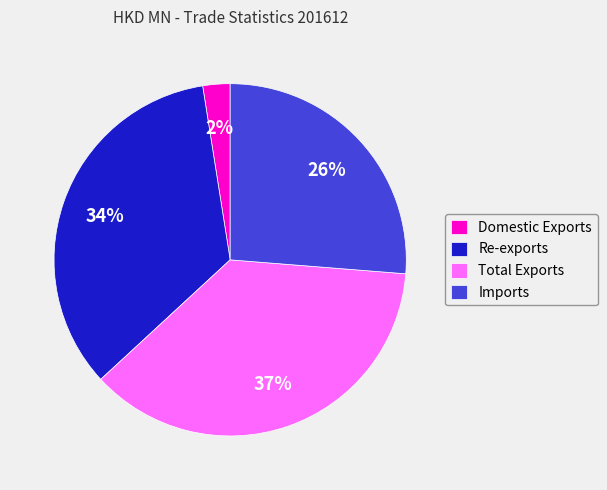

To the nearest percent, what is the average slice percentage?

25%